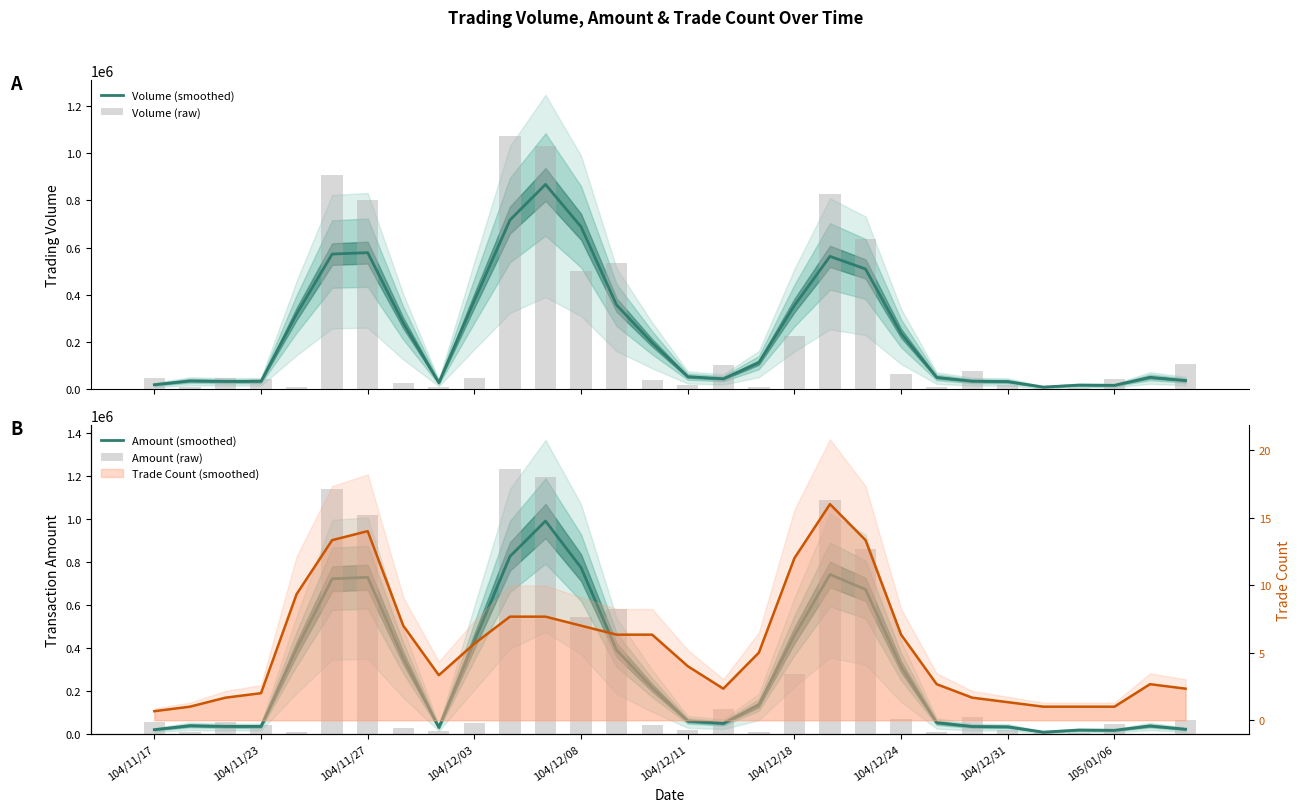

What is the difference between the maximum and second lowest values in the Volume (smoothed) series?

852000.0